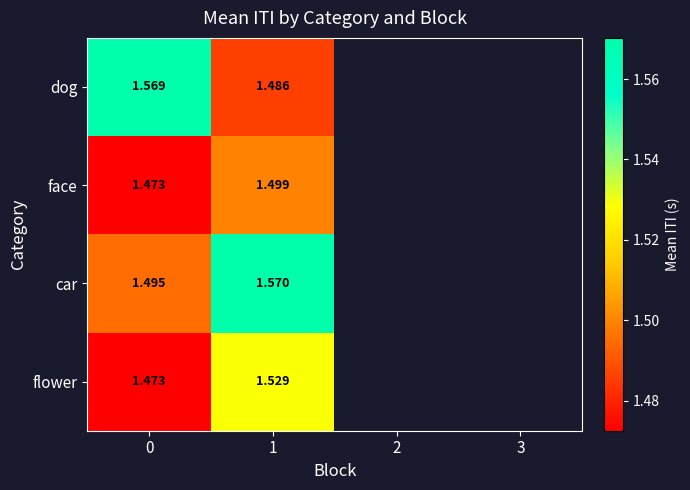

The value of face at 0 is 2.0. True or false?

False